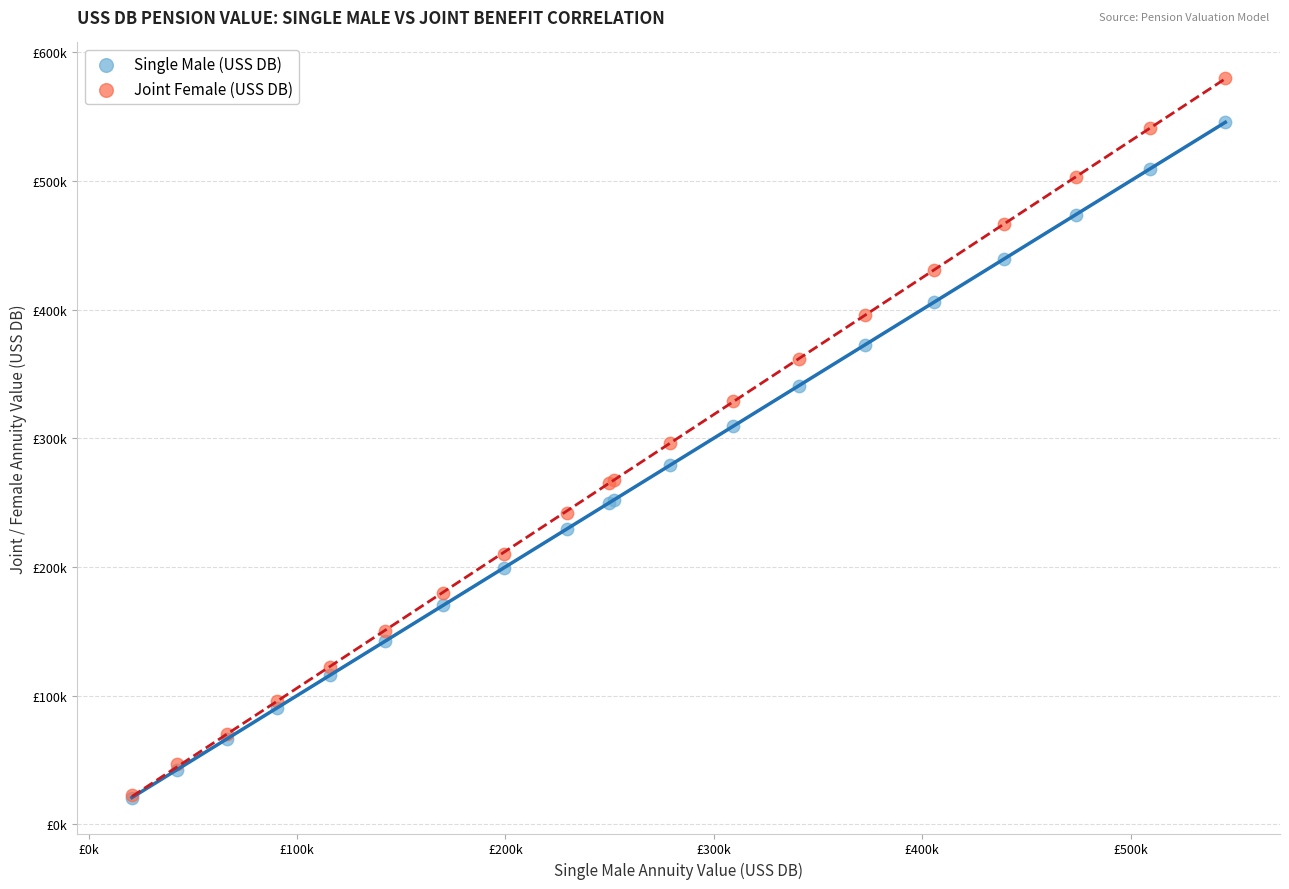

Which series has the widest spread of Y values?

Joint Female (USS DB)